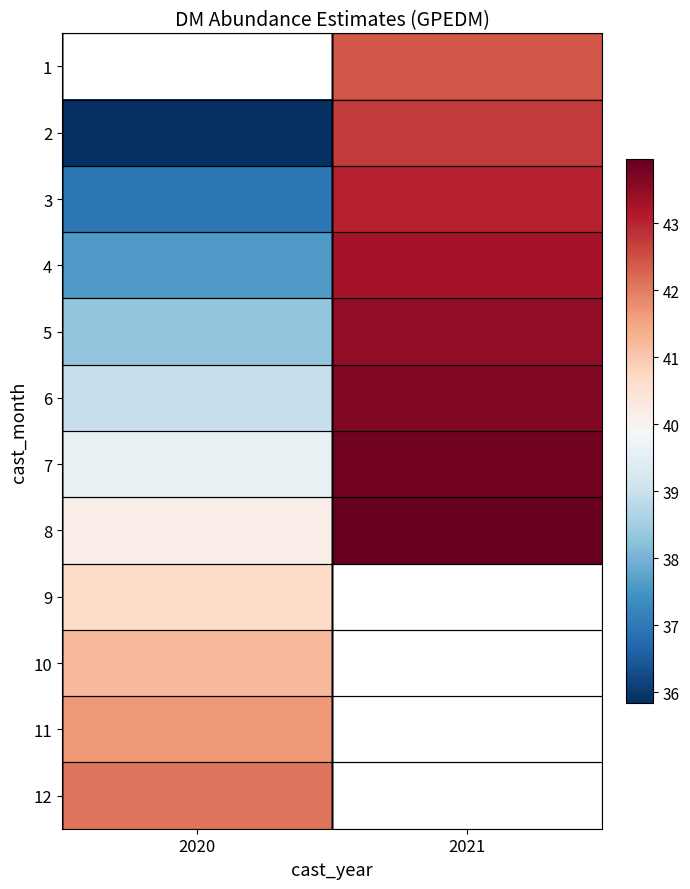

Is the value of 7 at 2021 greater than the value of 8 at 2021?

No